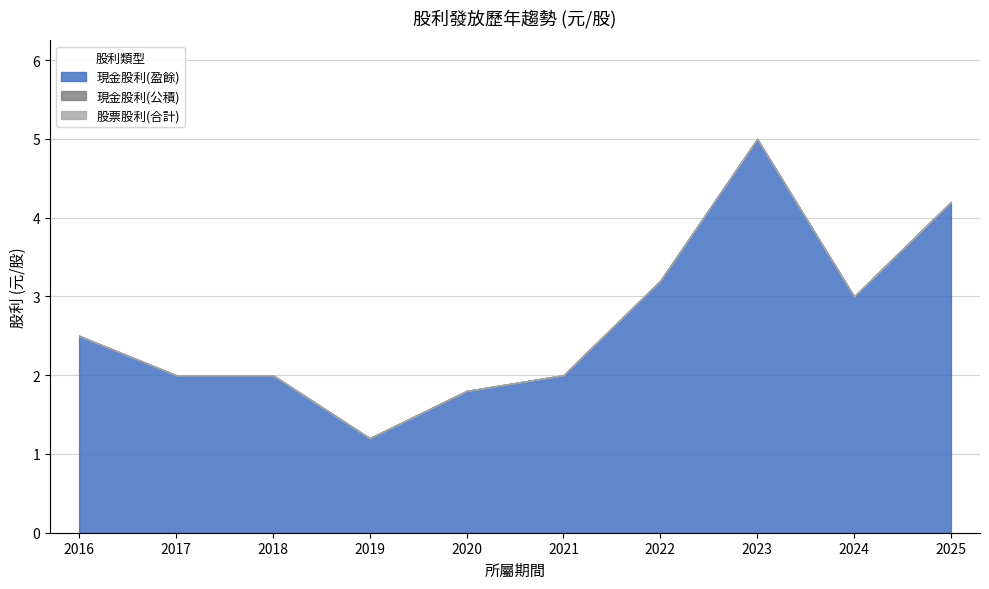

Does the chart have visible grid lines?

Yes